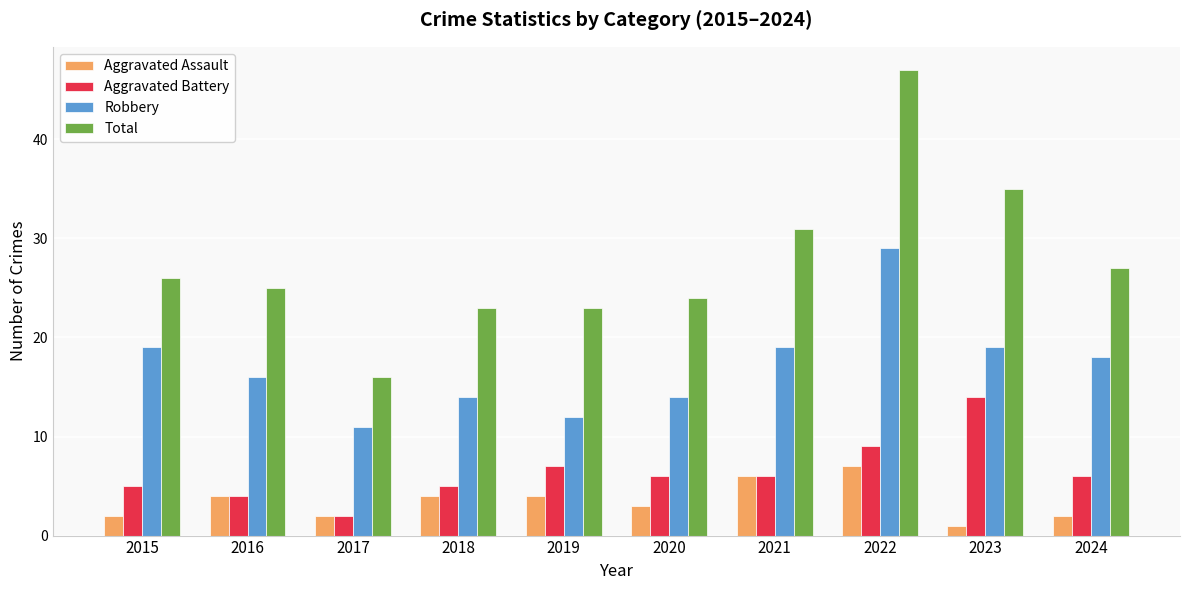

What is the maximum value for Total?

47